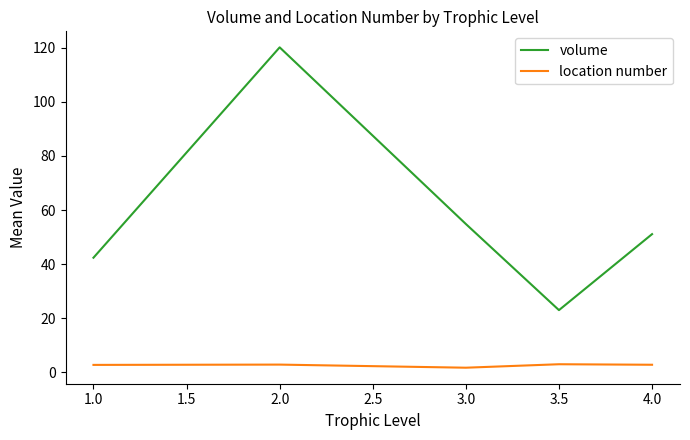

True or false: location number and volume cross at least once.

False